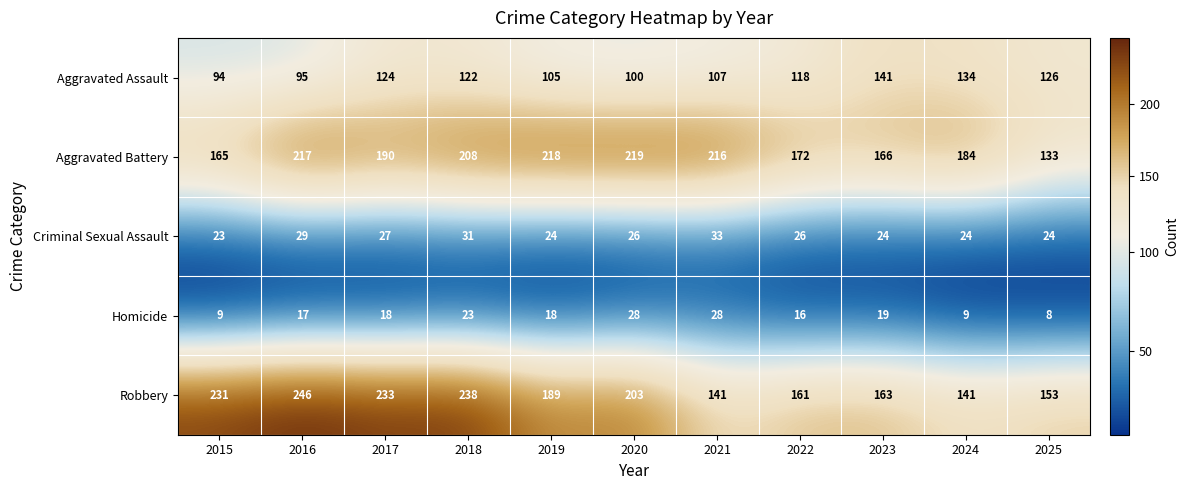

True or false: Aggravated Assault has a value of 27 at 2021.

False